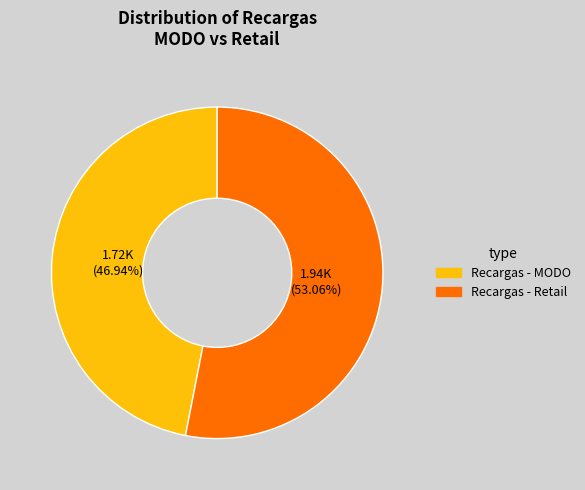

What is the ratio of the value at 1.72K (46.94%) to the value at 1.94K (53.06%)?

0.9